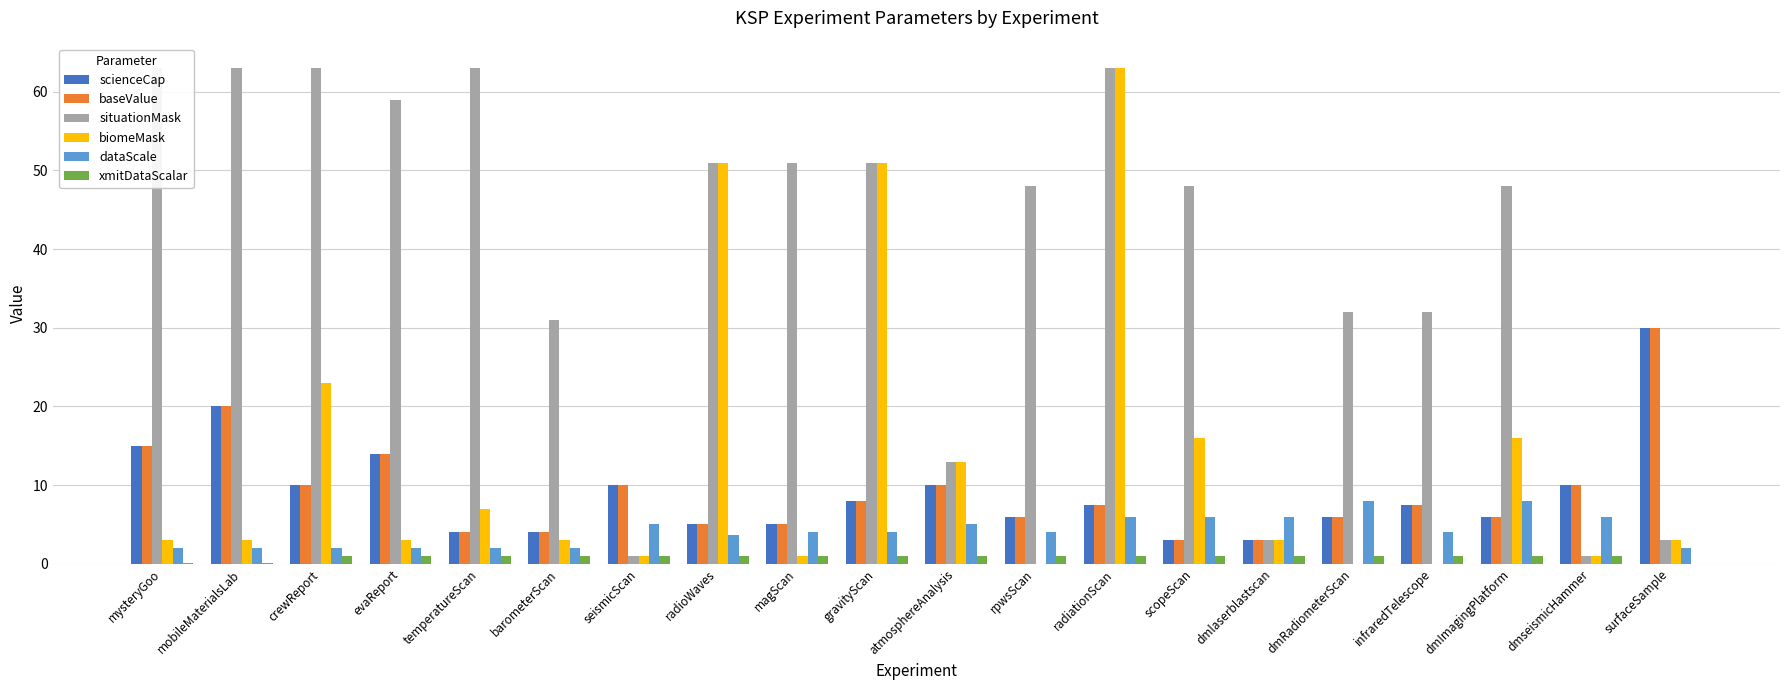

Does the chart contain any negative values?

No